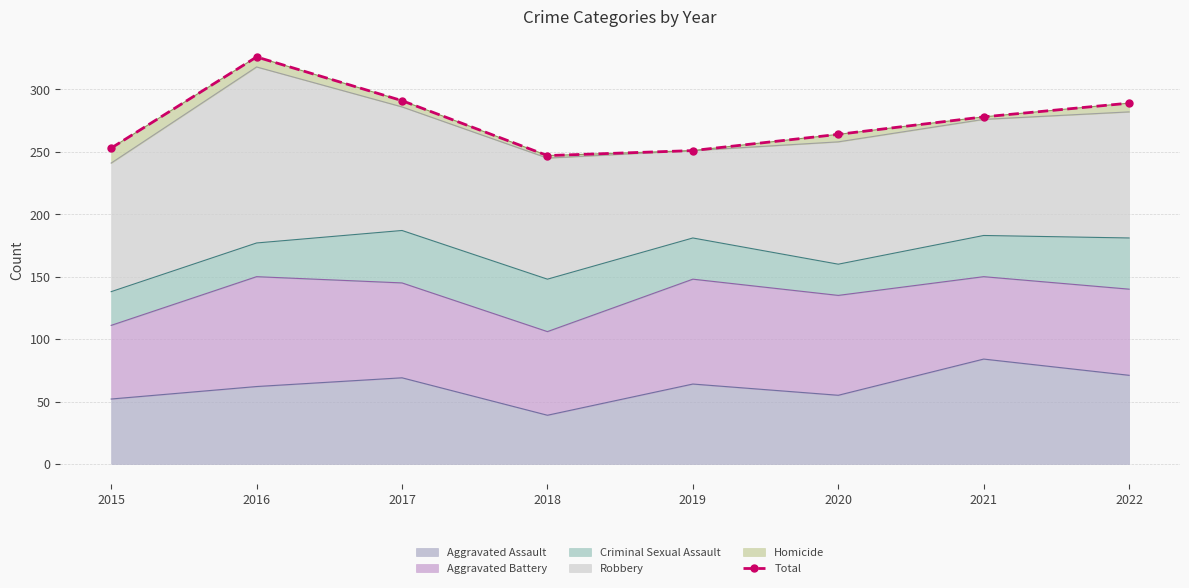

How many points are lower than both their immediate neighbors (excluding endpoints)?

1